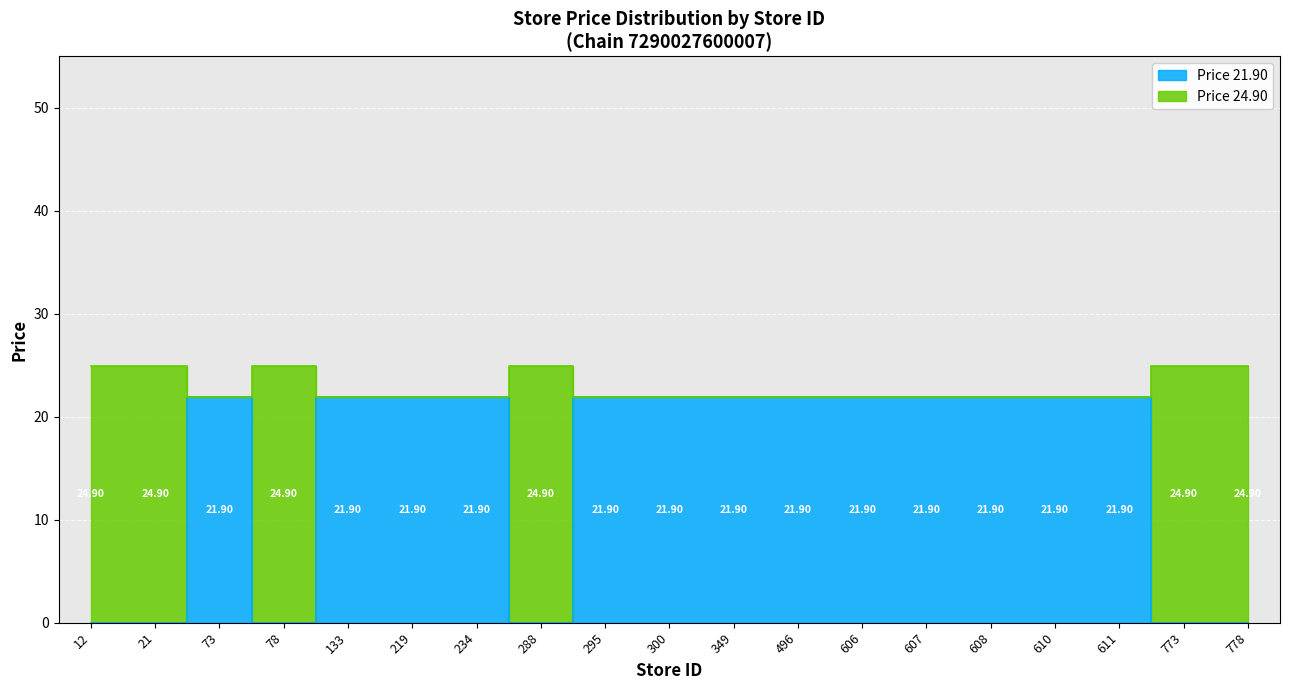

True or false: Price 24.90 and Price 21.90 intersect in this chart.

False